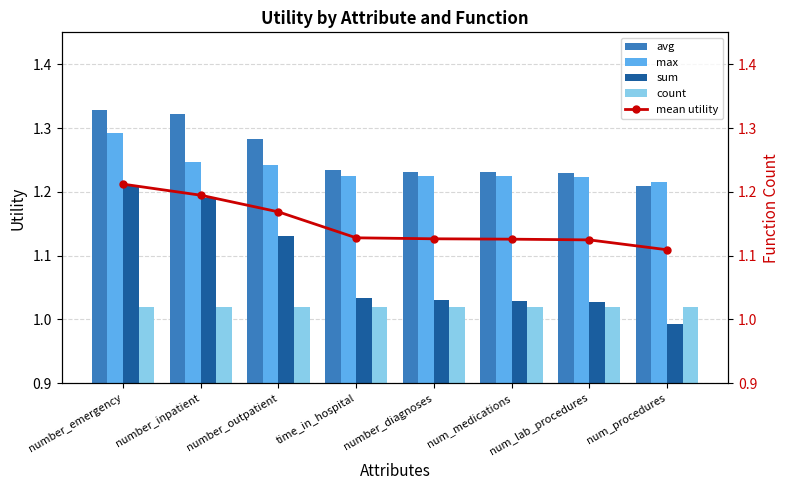

Is it true that max equals 0.8 at number_inpatient?

False